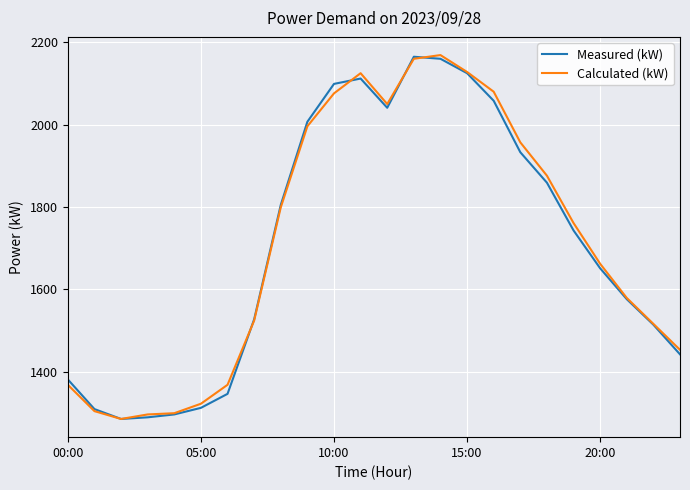

What is the lowest value of the Measured (kW) series?

1285